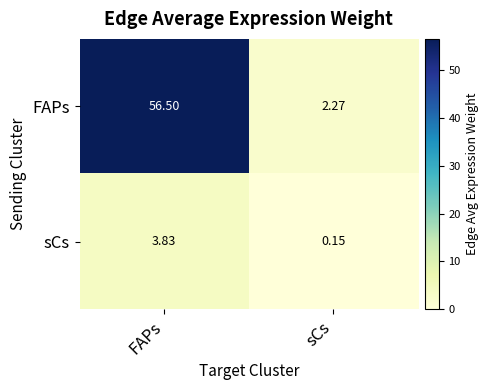

At sCs, list the series in order from largest to smallest.

FAPs, sCs